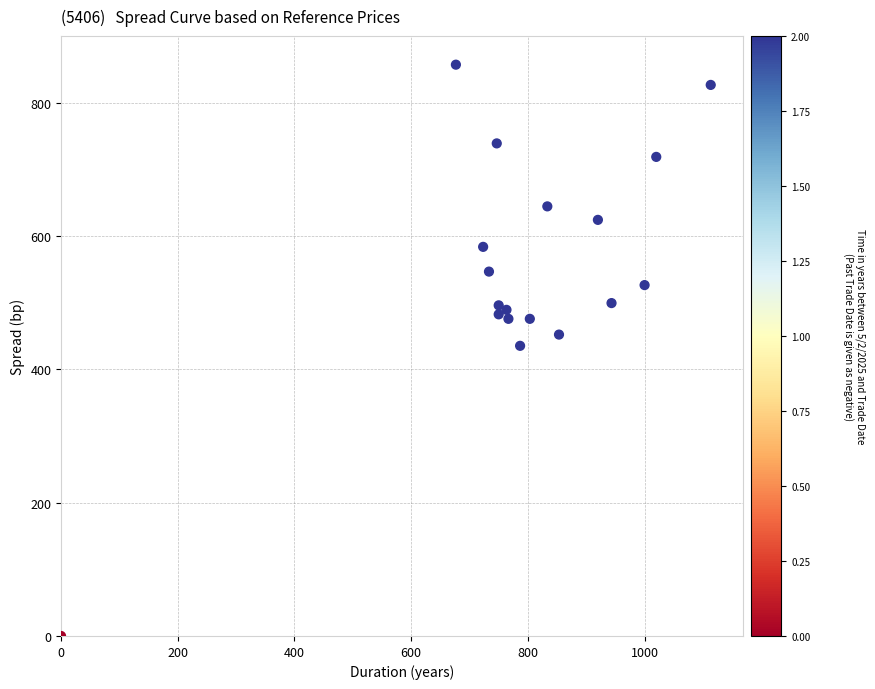

What is the range of X values (max minus min)?

1113.3